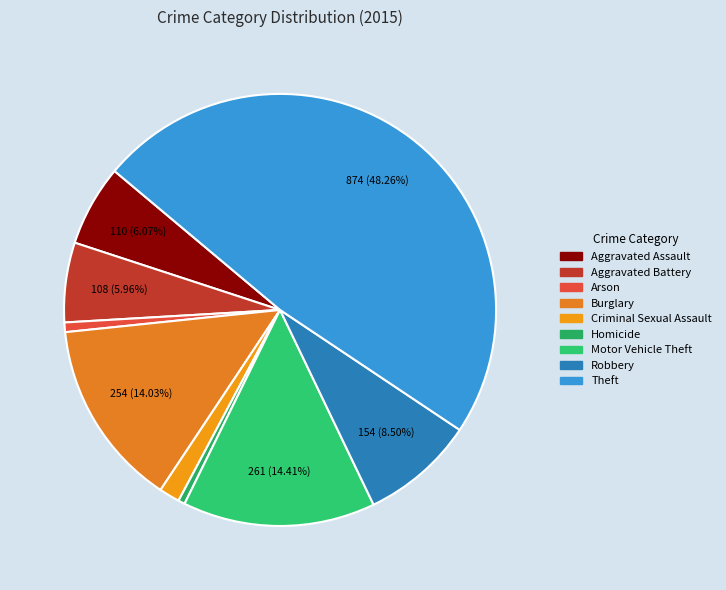

Is there a majority slice in this chart?

No